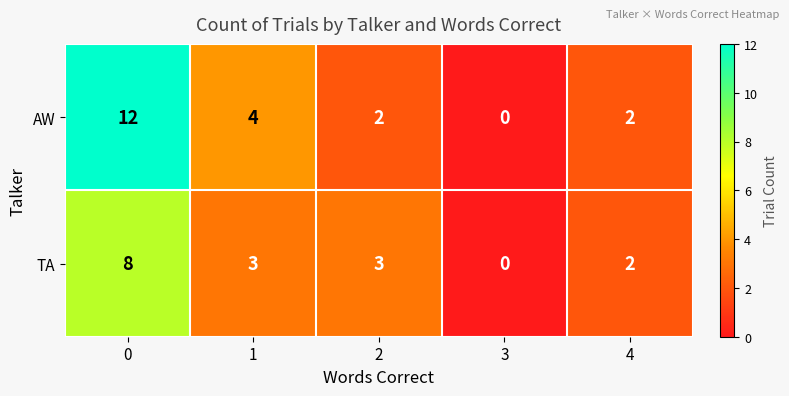

What is the difference between the second highest and minimum values in the AW series?

4